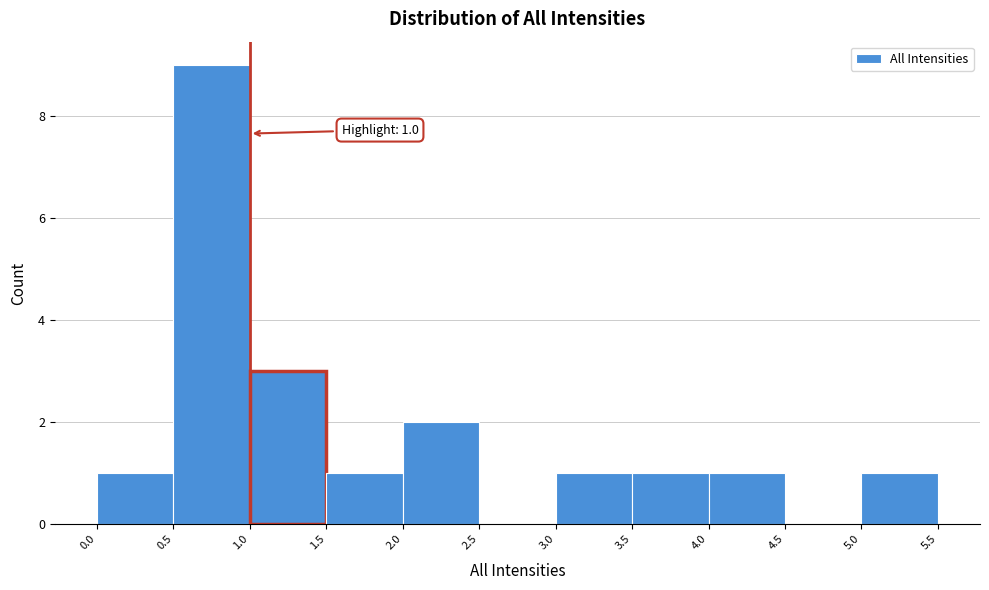

Over which range of the x-axis is the bar tallest?

0.5 to 1.0